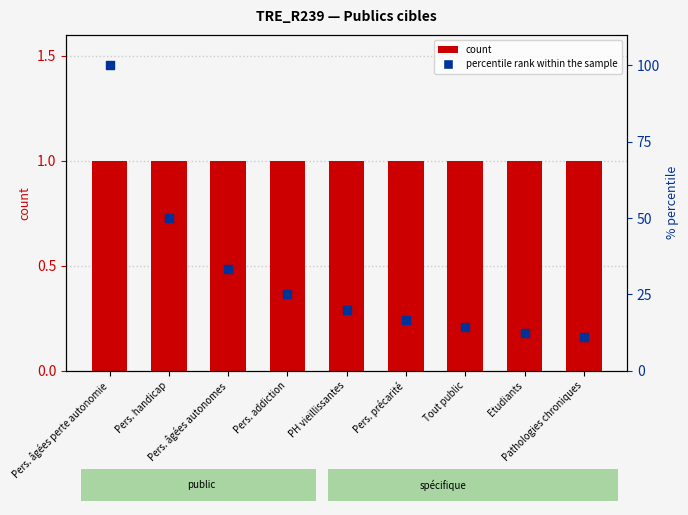

What are all the series names shown in the legend?

count, percentile rank within the sample